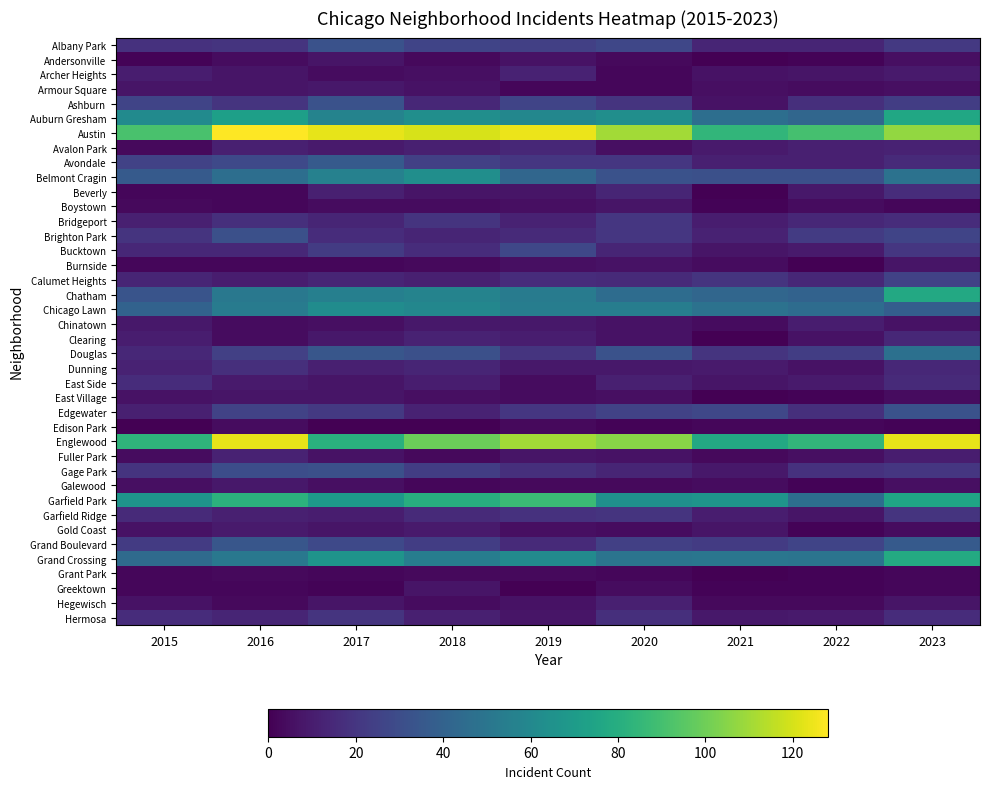

What is the total value across all series at 2017?

987